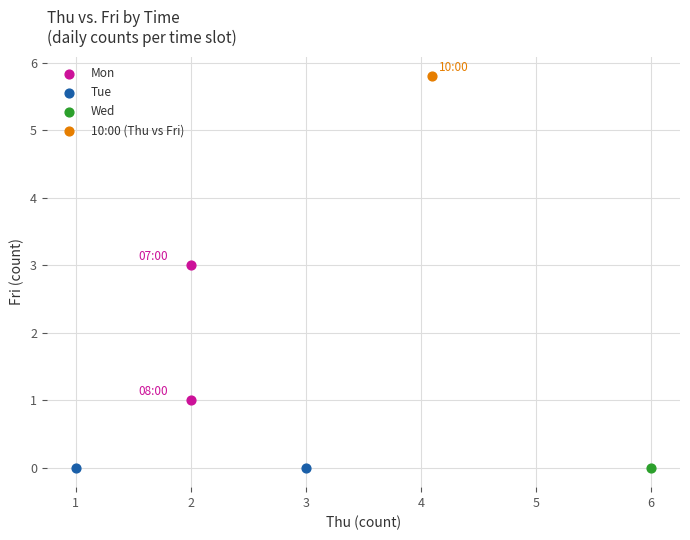

What are all the series names shown in the legend?

Mon, Tue, Wed, 10:00 (Thu vs Fri)